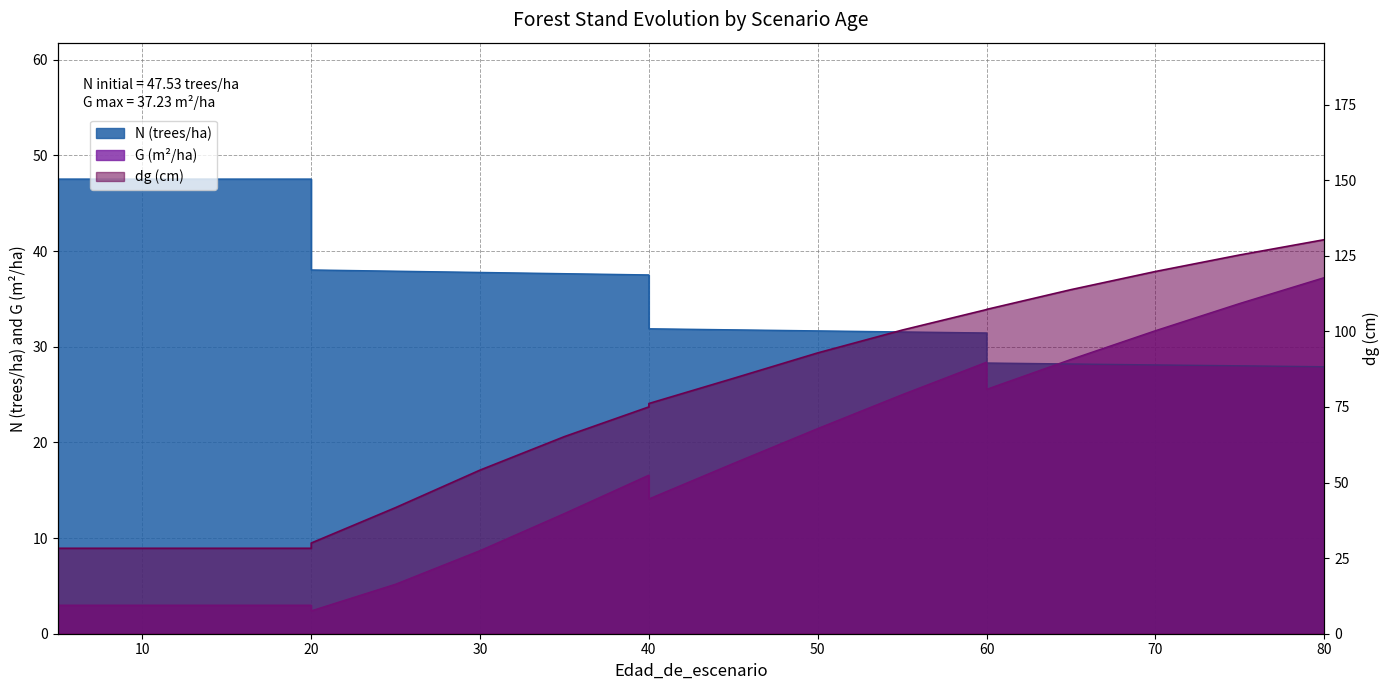

Rank the series at 50 from highest to lowest value.

dg, N, G